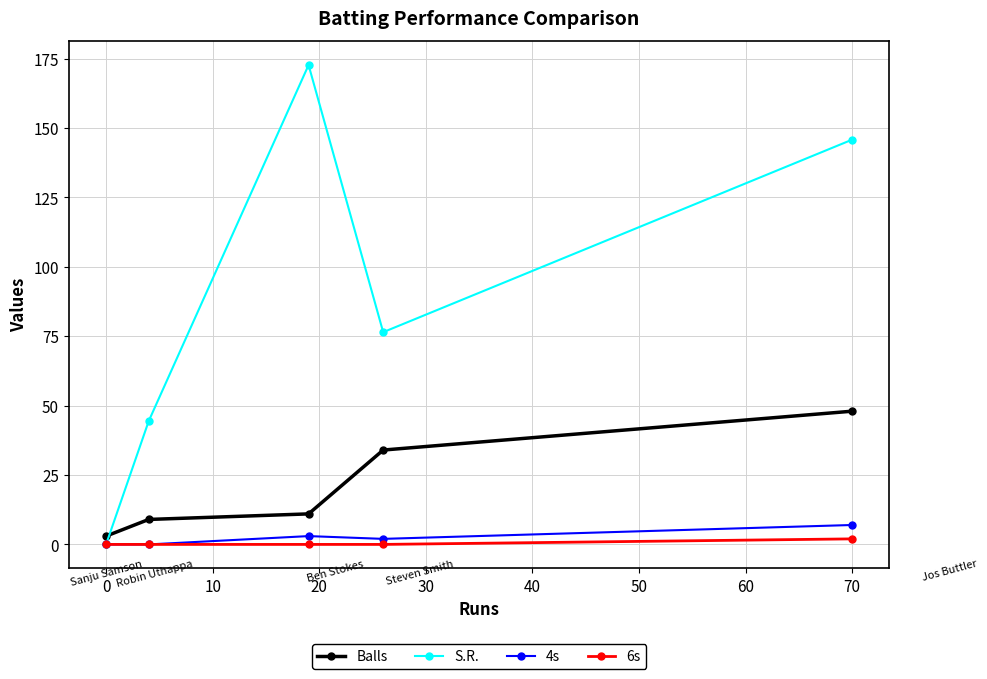

True or false: Balls has more than 1 points higher than both neighbors.

False